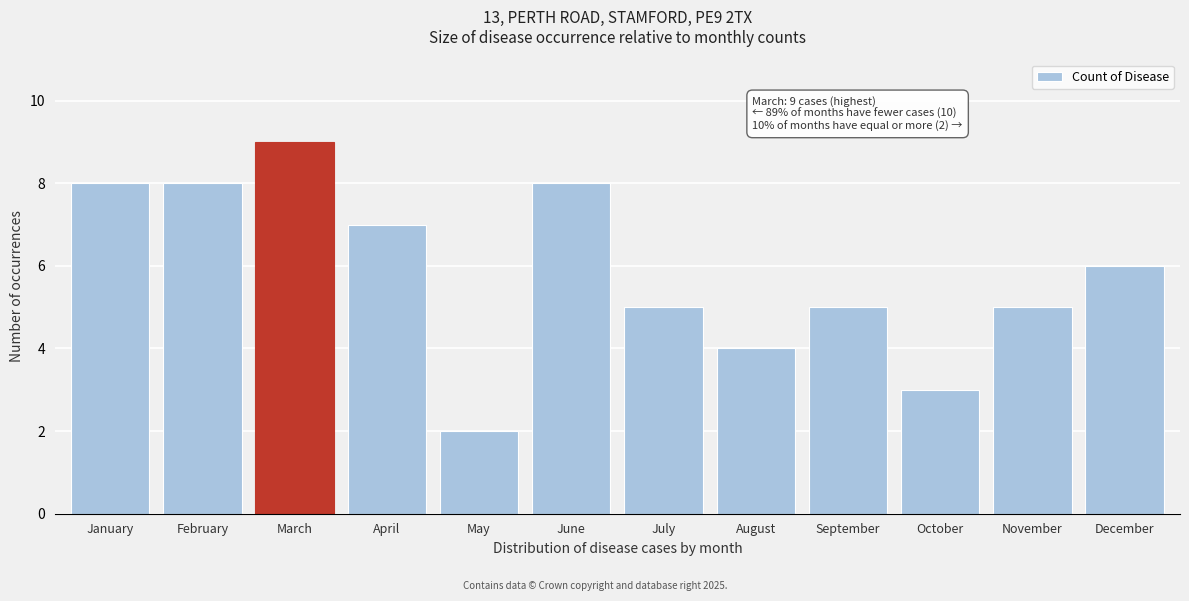

Reading left to right, list all the values displayed in this chart.

January=8	February=8	March=9	April=7	May=2	June=8	July=5	August=4	September=5	October=3	November=5	December=6